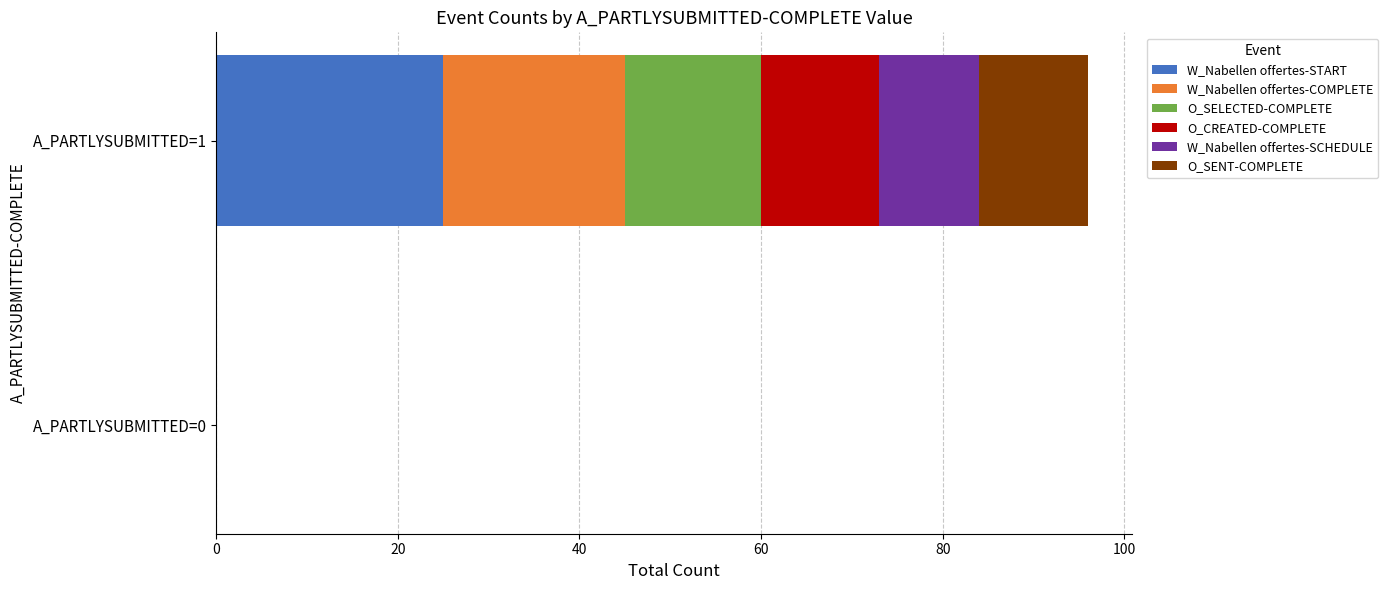

Is it true that W_Nabellen offertes-START equals 0 at A_PARTLYSUBMITTED=0?

True